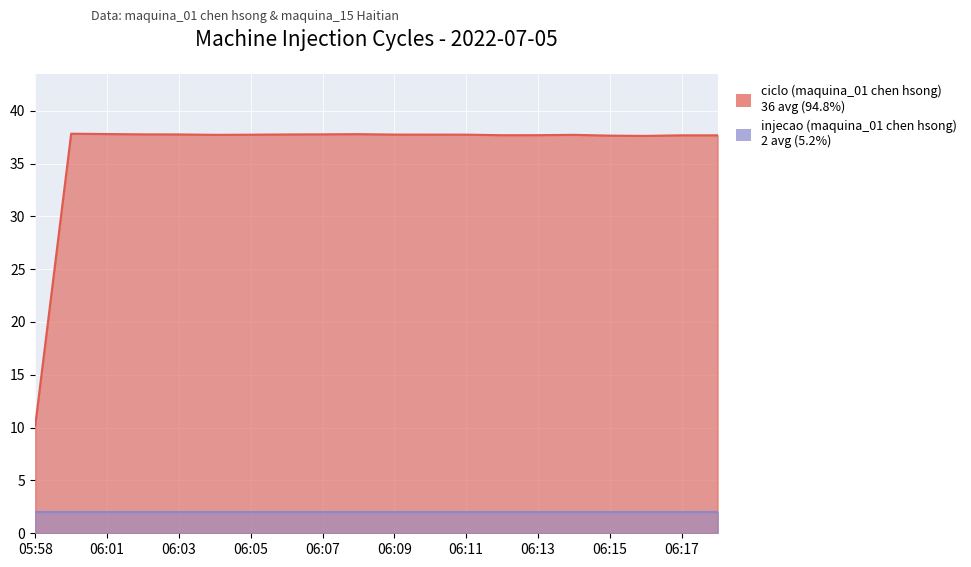

List the labels in order of value, largest first.

06:00, 06:01, 06:08, 06:07, 06:02, 06:03, 06:06, 06:09, 06:10, 06:11, 06:05, 06:04, 06:14, 06:13, 06:12, 06:17, 06:18, 06:15, 06:16, 05:58